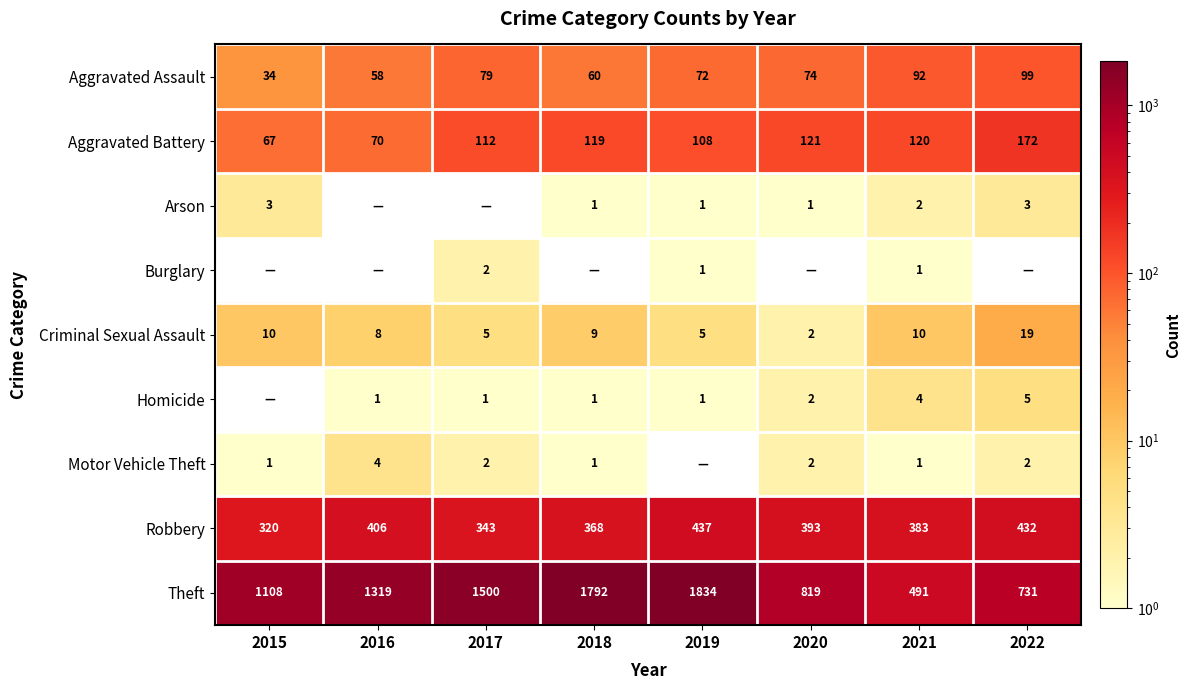

The value of Arson at 2015 is 5. True or false?

False